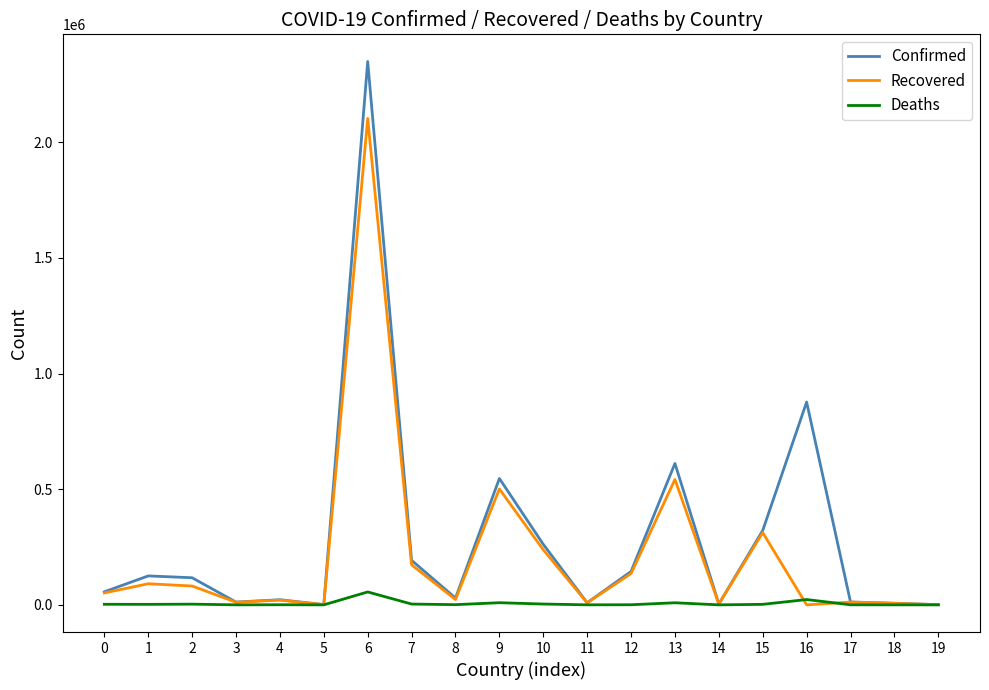

What is the highest value of the Confirmed series?

2348821